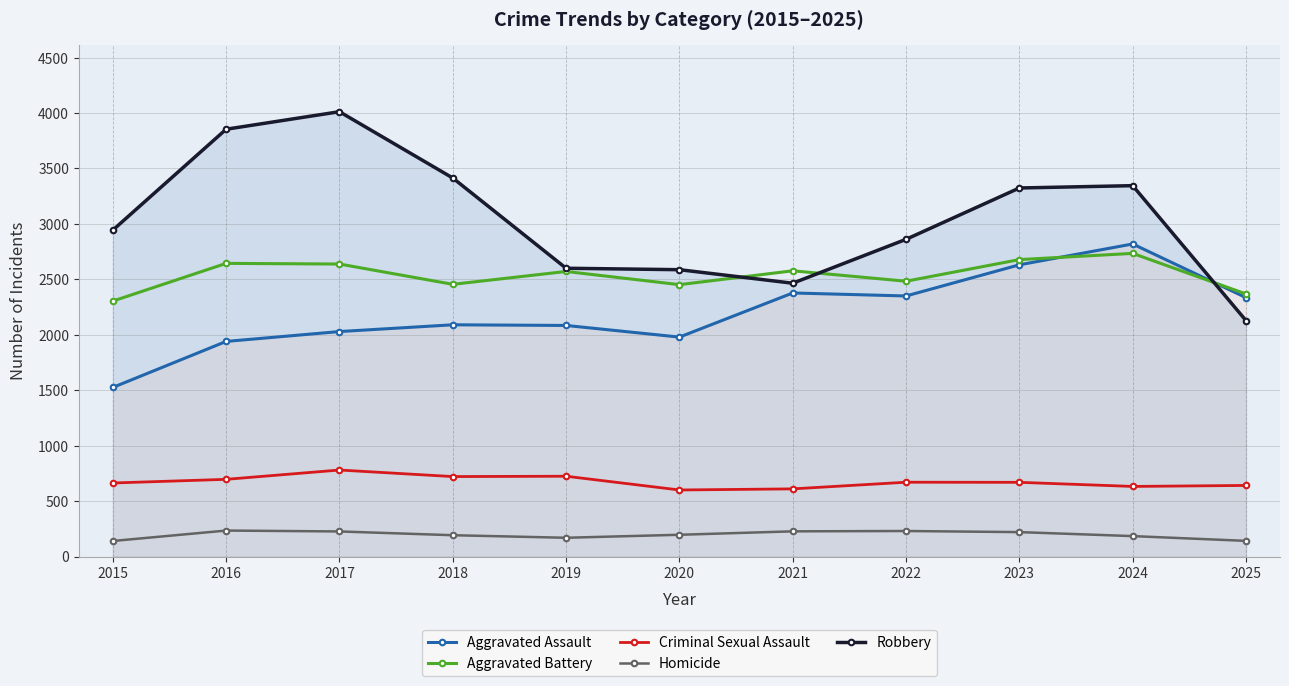

The Criminal Sexual Assault series shows 670 at 2022. True or false?

True